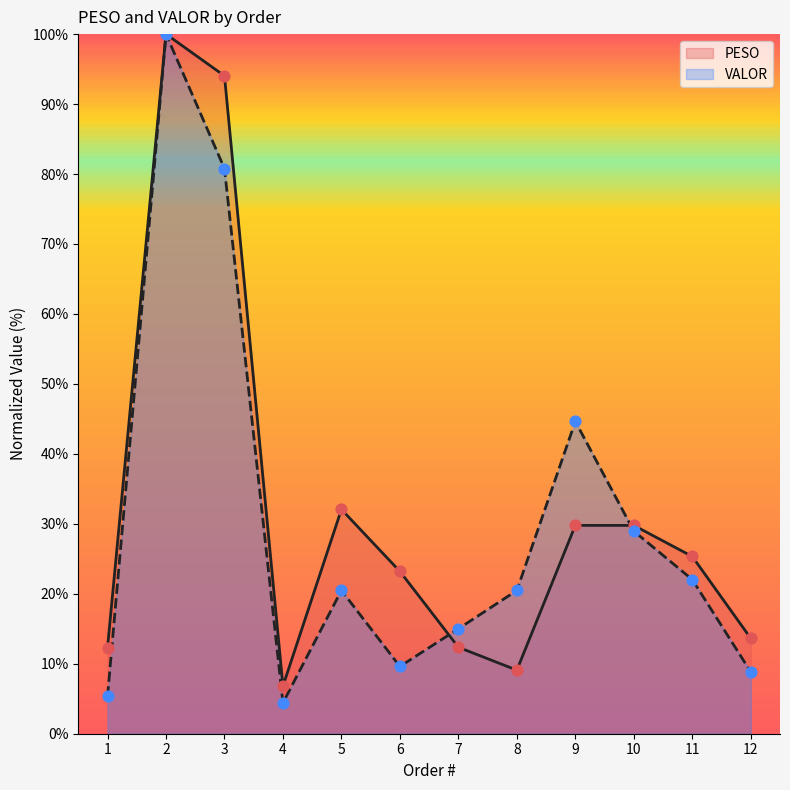

What is the total value across all series at 3?

174.8